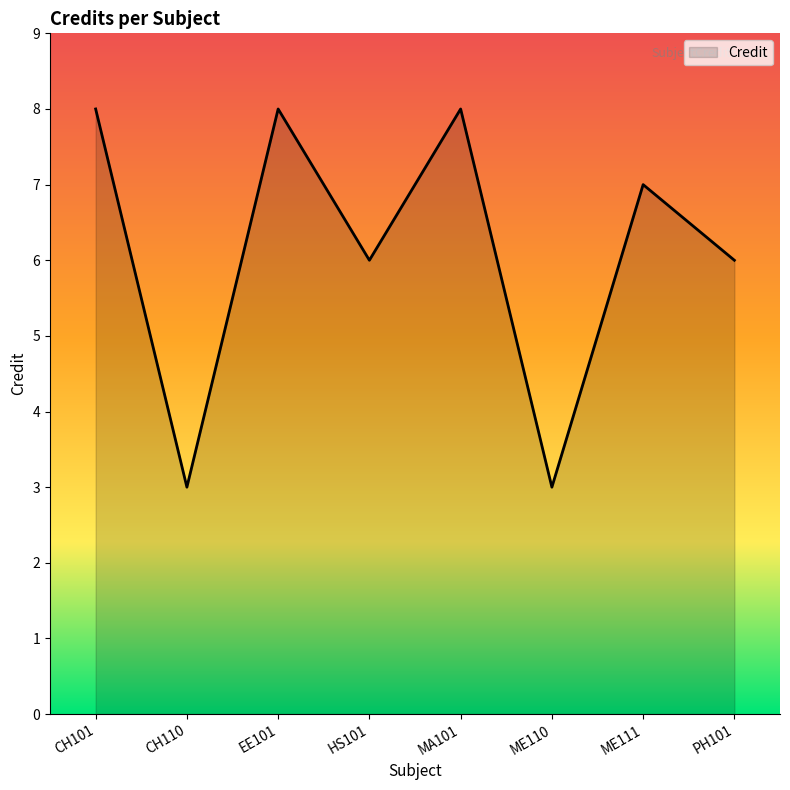

What is the average value?

6